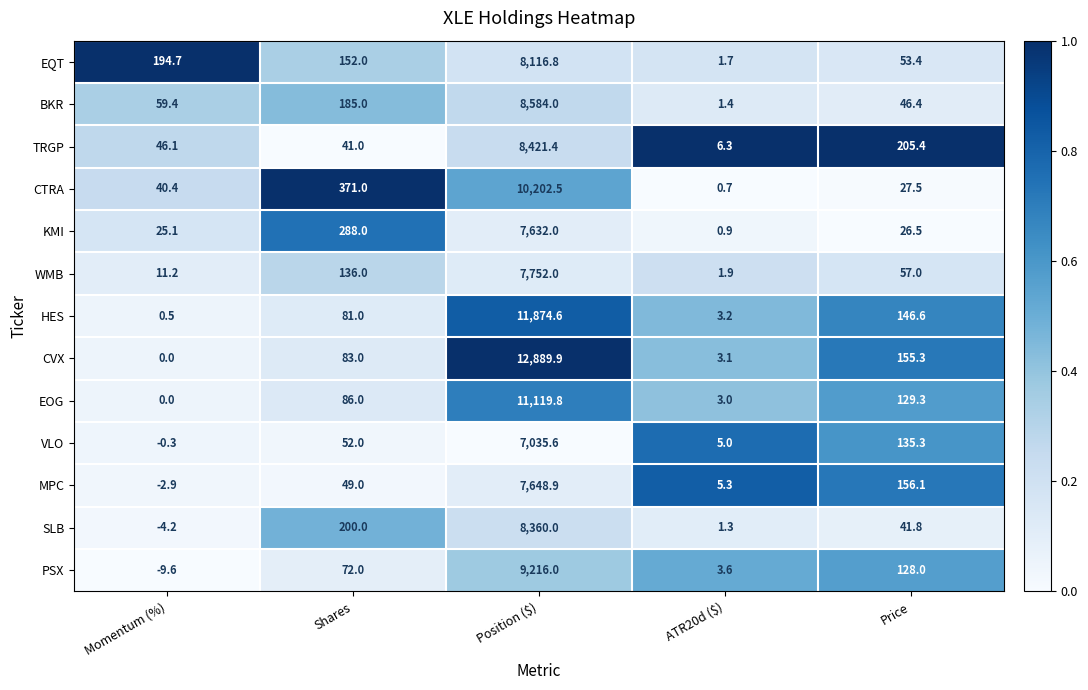

At which label is SLB closest to 4177?

Shares